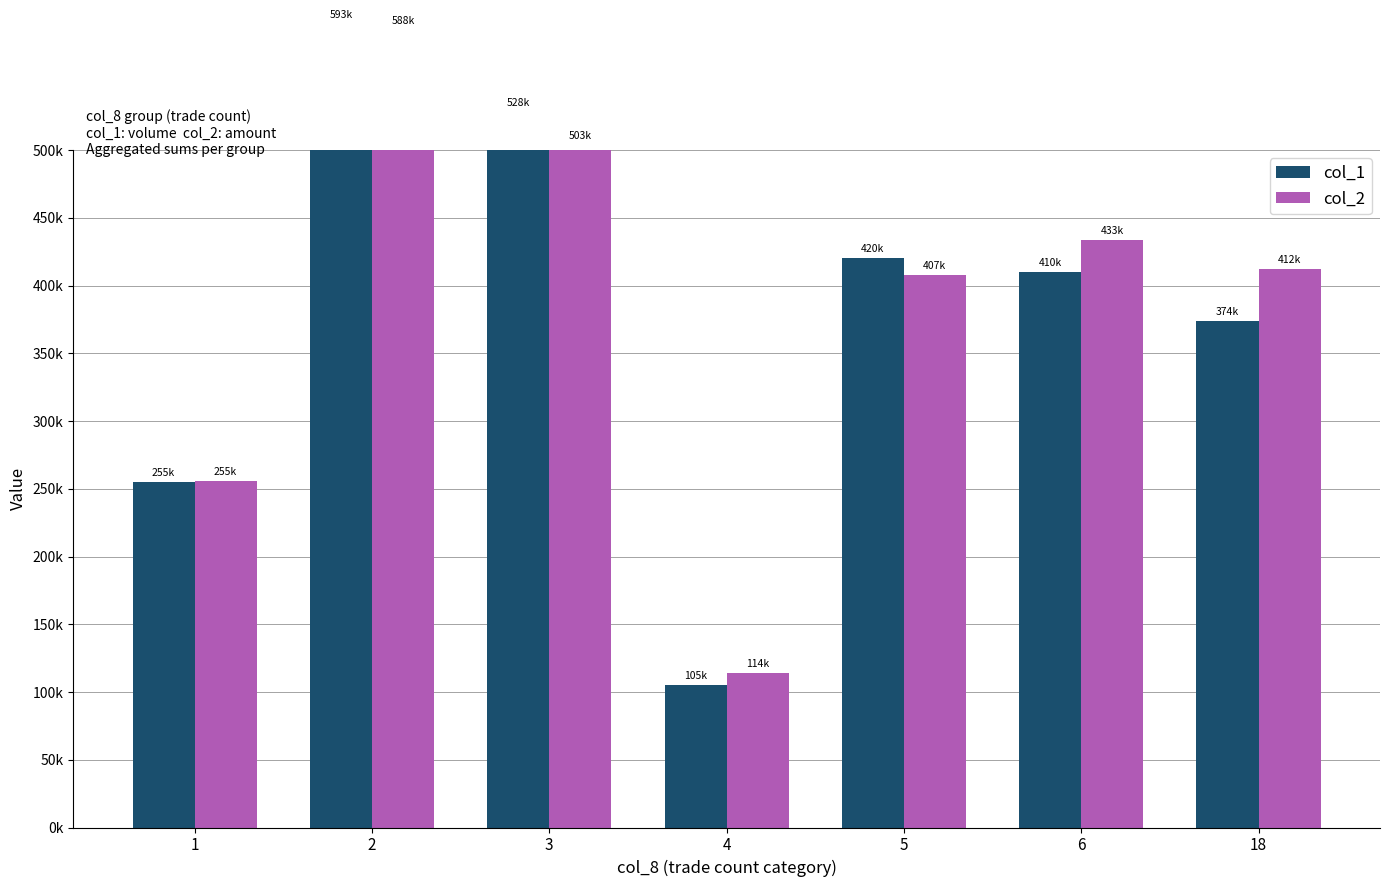

At which category is the sum across all series the highest?

2